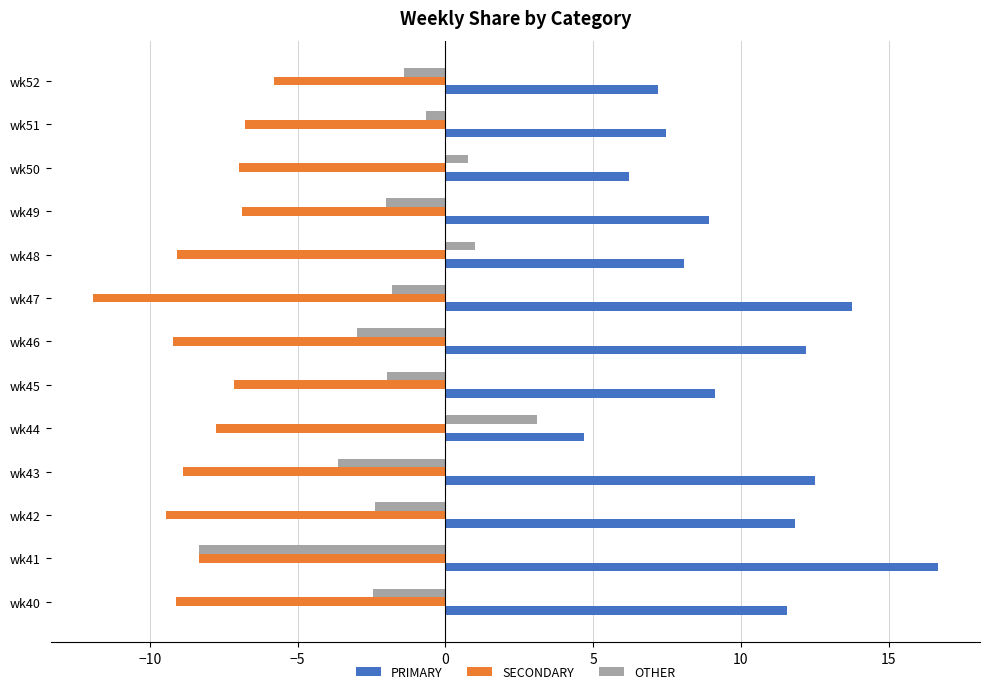

How many values in OTHER are below zero?

10